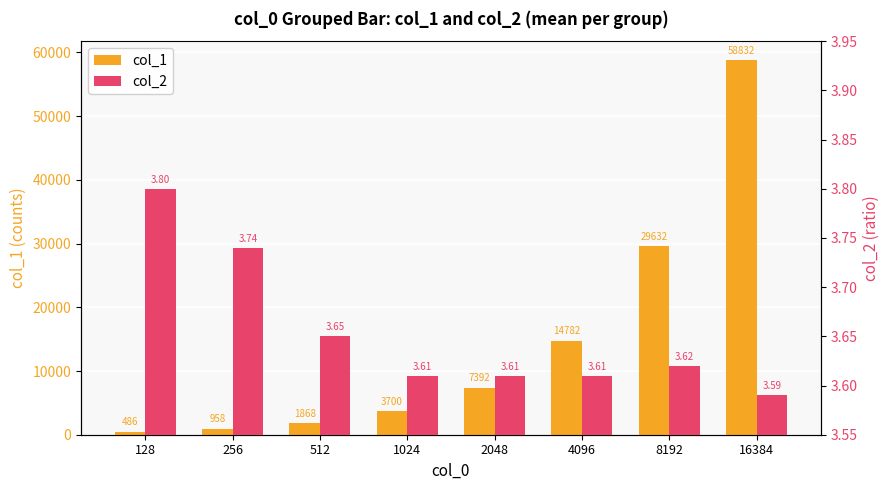

What is the value of the col_2 bar at the 4th from the left?

3.6